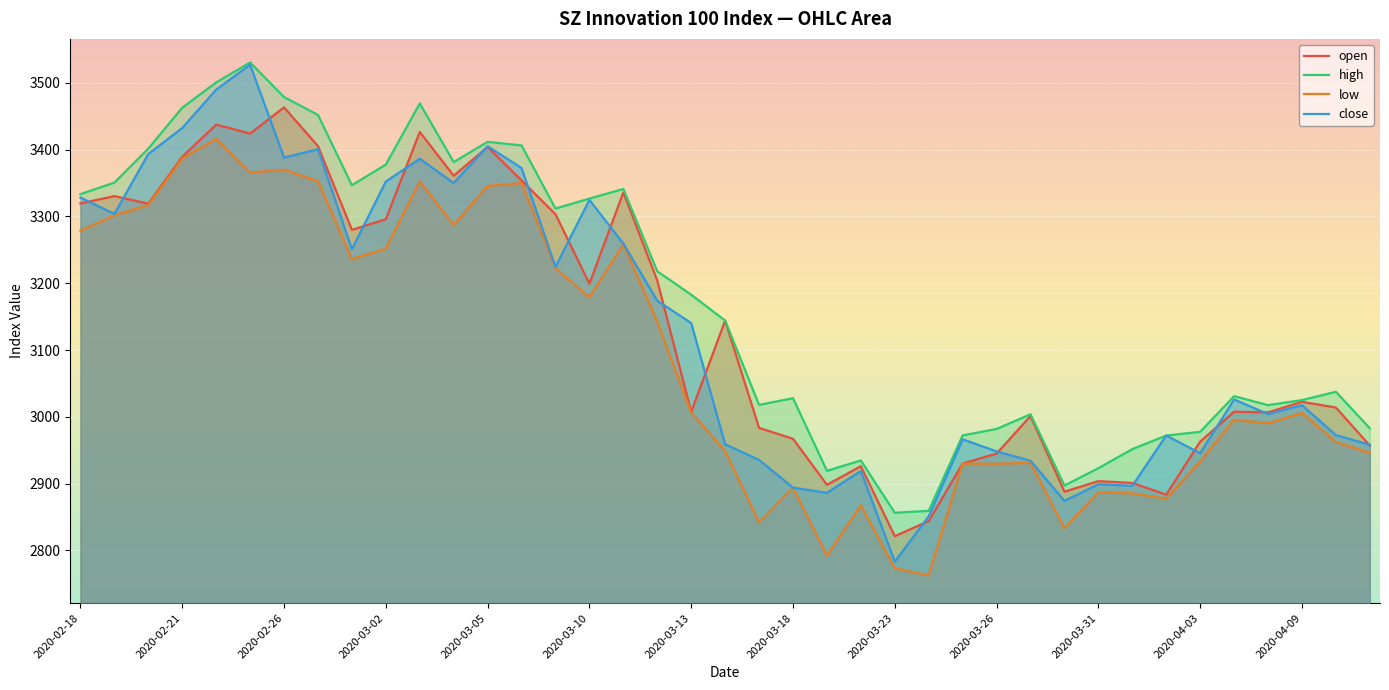

At which label does close reach its minimum?

2020-03-23